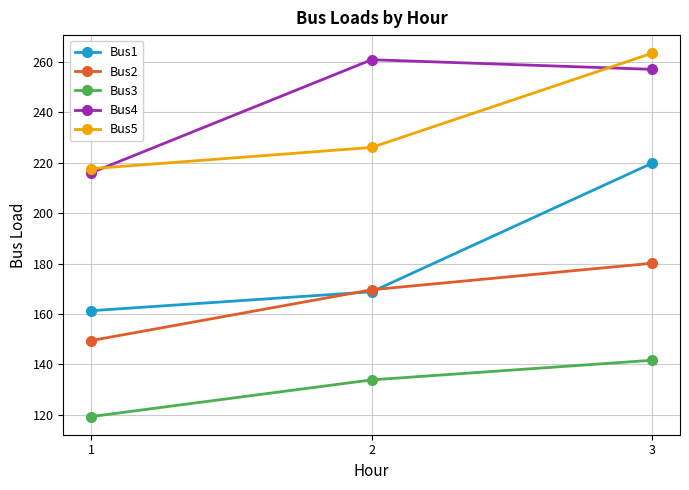

Rank the categories by Bus3 value from lowest to highest.

1, 2, 3